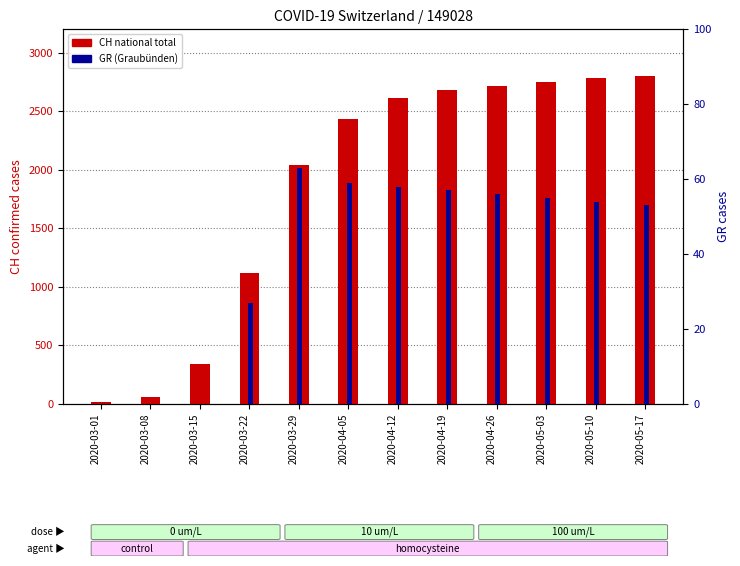

List the series in order of their peak value, lowest first.

GR (Graubünden), CH (national total)